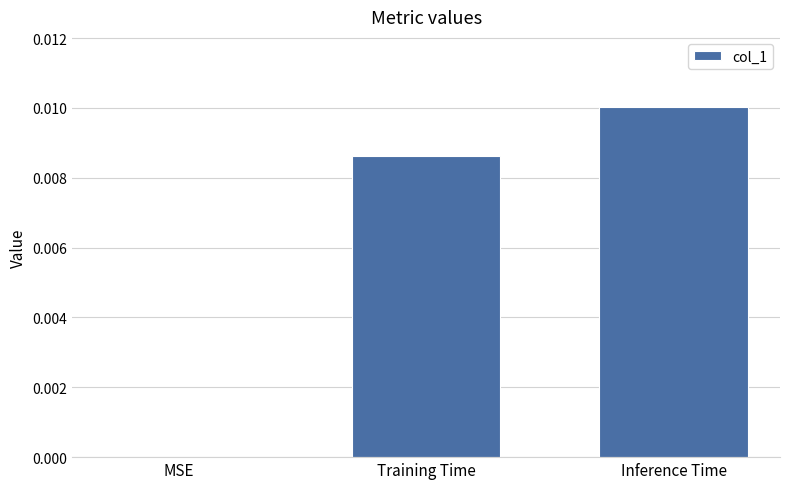

Between MSE and Inference Time, which is larger?

Inference Time